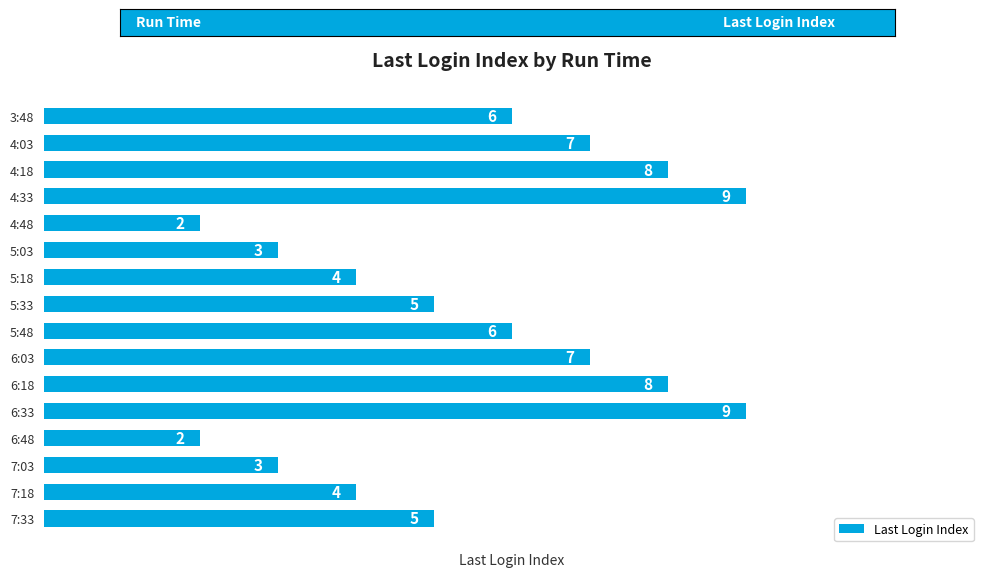

What is the minimum value shown in the chart?

2